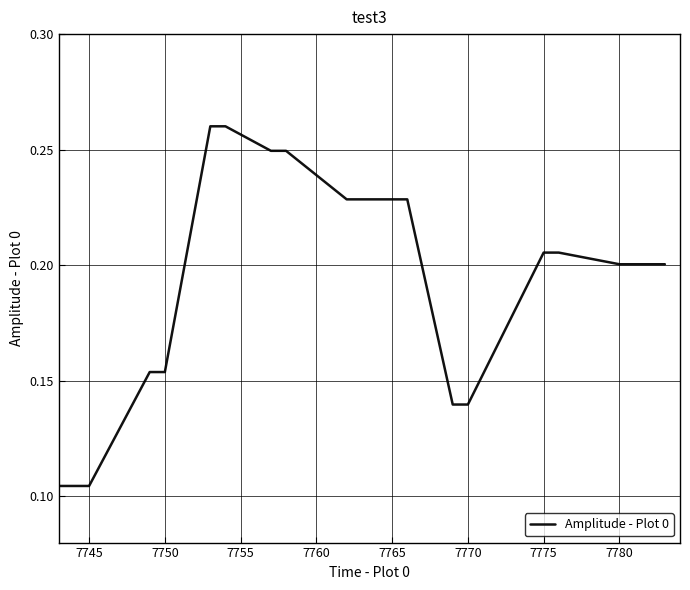

What is the value of the 8th point from the left?

0.2